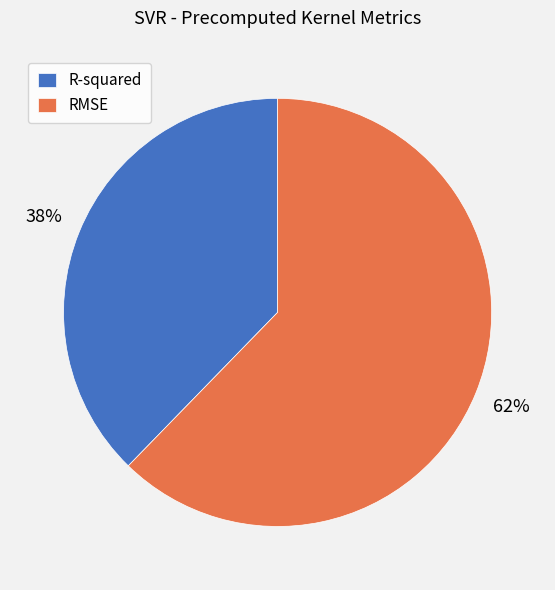

To the nearest percent, what is the combined percentage of RMSE and R-squared?

100%